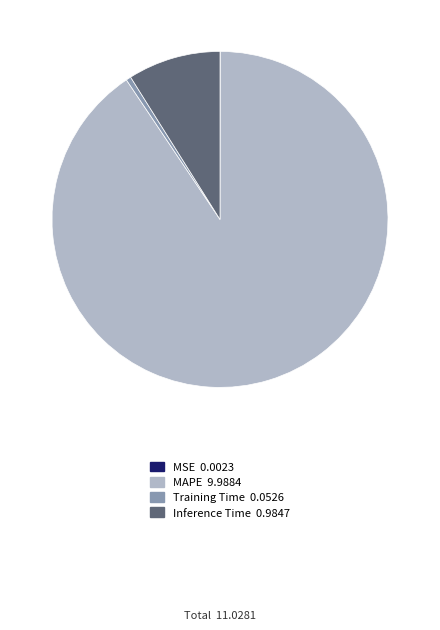

Is the sum of MAPE and Training Time greater than half?

Yes